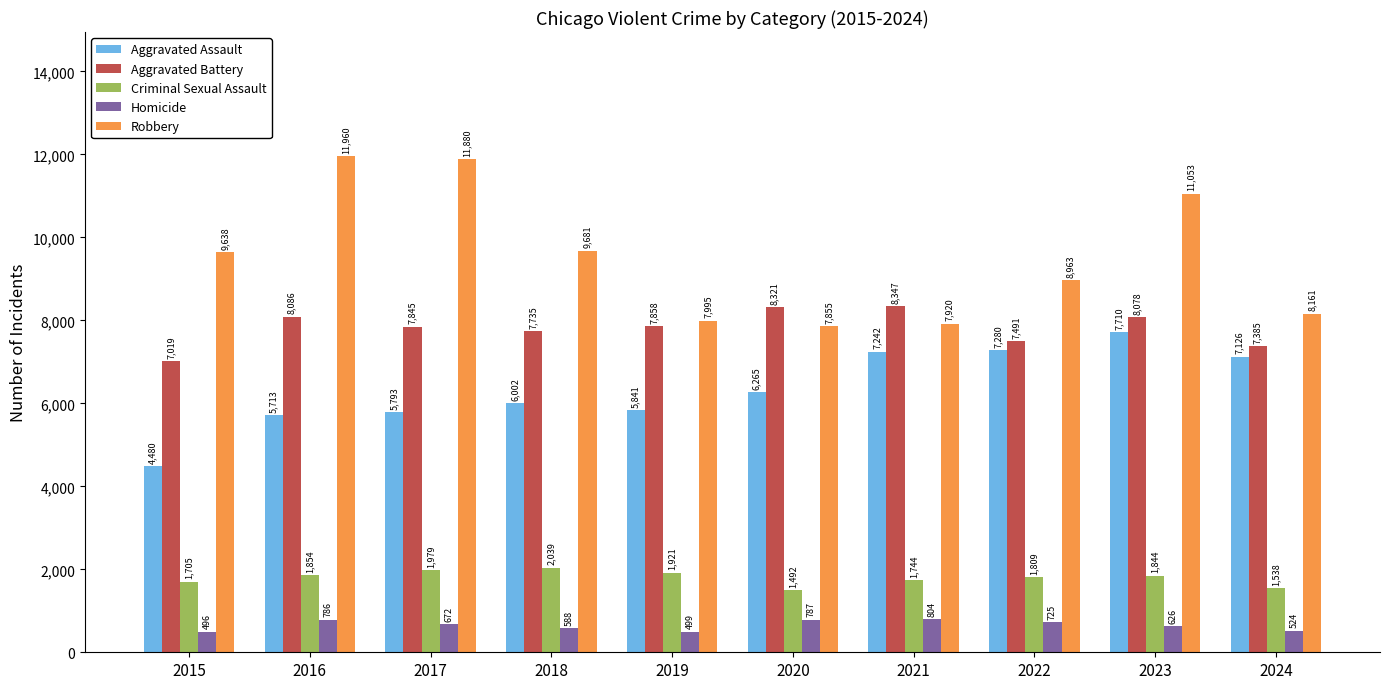

What are all the series names shown in the legend?

Aggravated Assault, Aggravated Battery, Criminal Sexual Assault, Homicide, Robbery